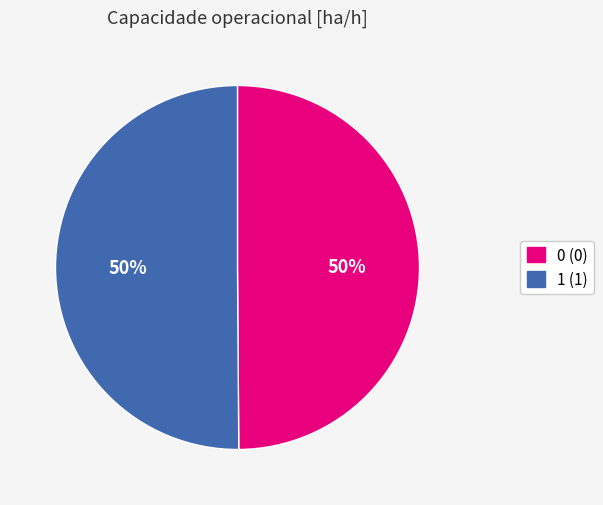

Do 1 and 0 together represent more than half of the pie?

Yes